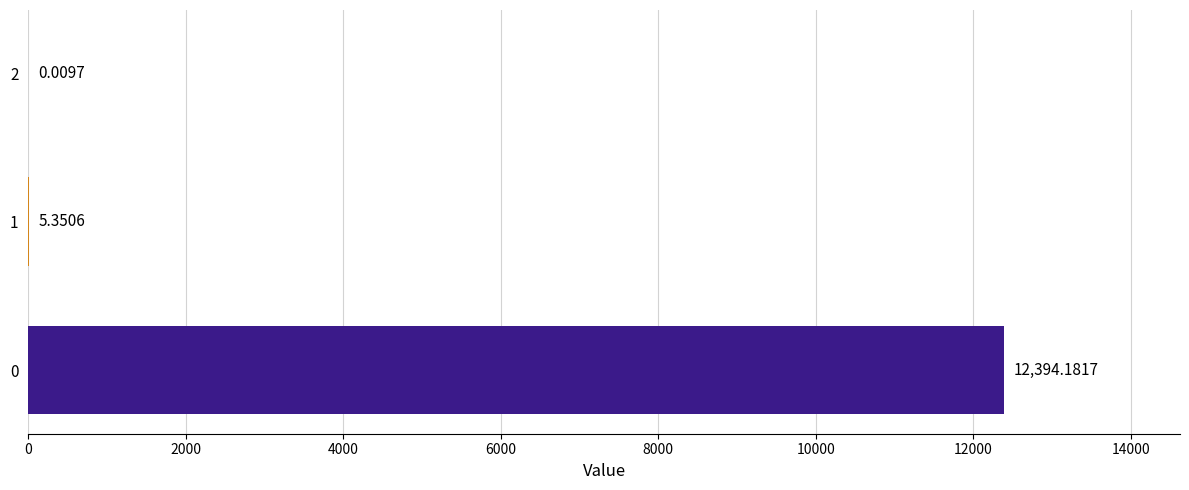

What is the change in value from 0 to 2?

-12394.2